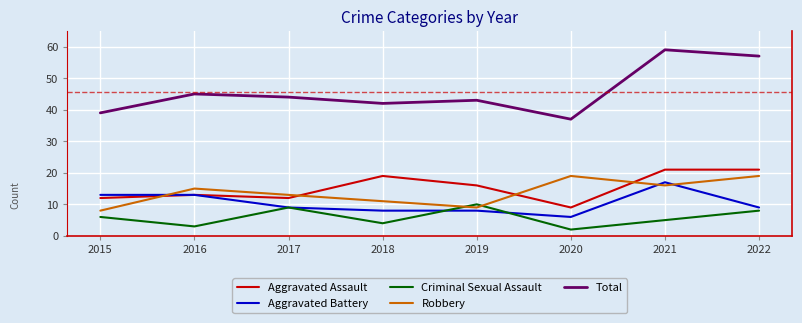

Is it true that Aggravated Assault equals 19 at 2015?

False